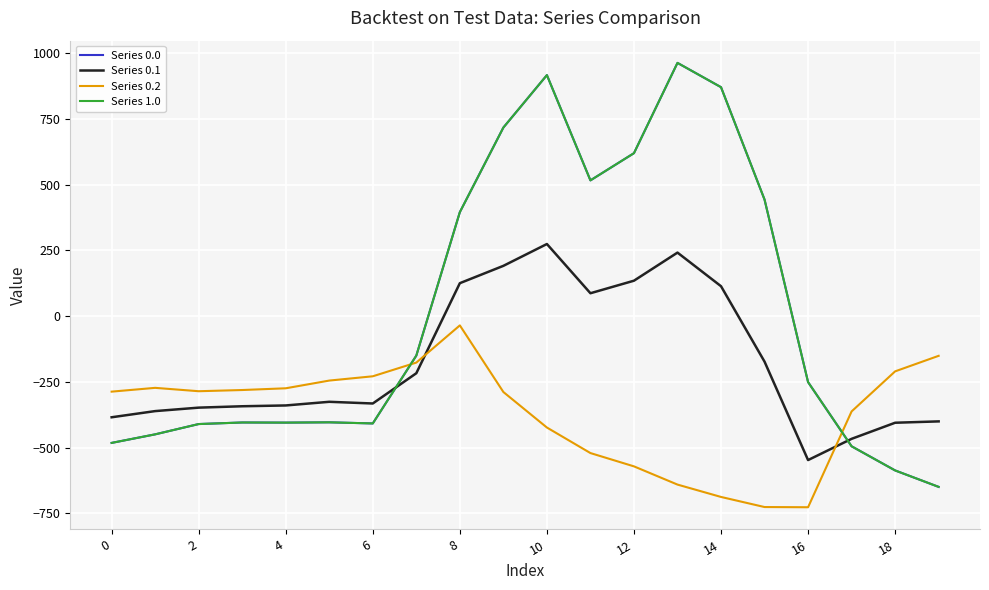

What is the average value of the Series 0.2 series?

-369.7